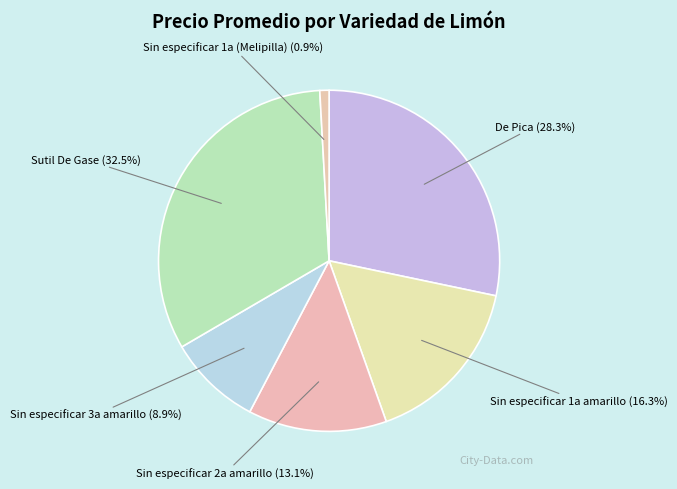

How many segments does this pie chart have?

6